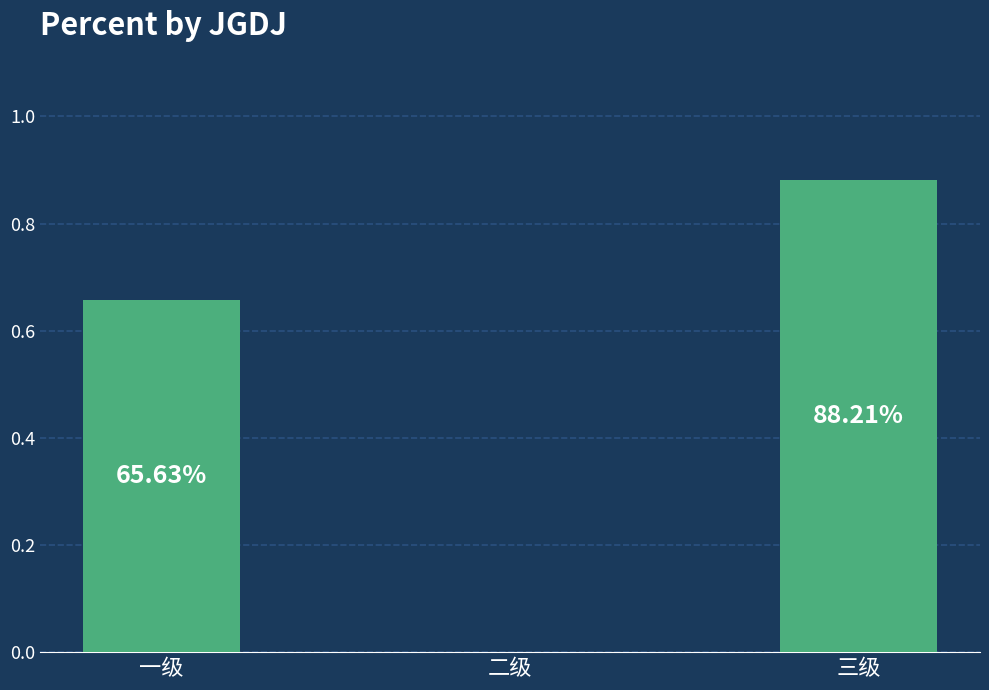

Are the bars horizontal?

No